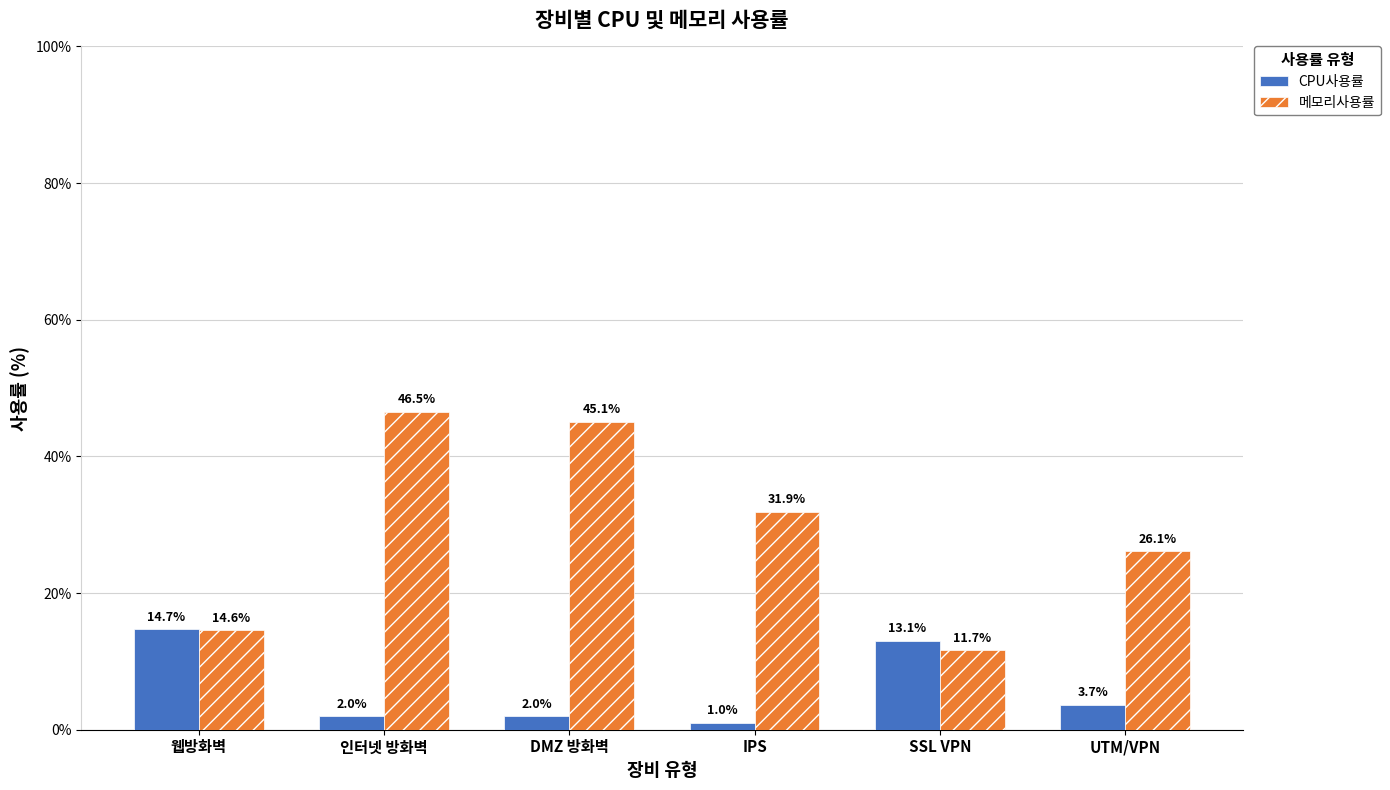

At DMZ 방화벽, list the series in order from largest to smallest.

메모리사용률, CPU사용률